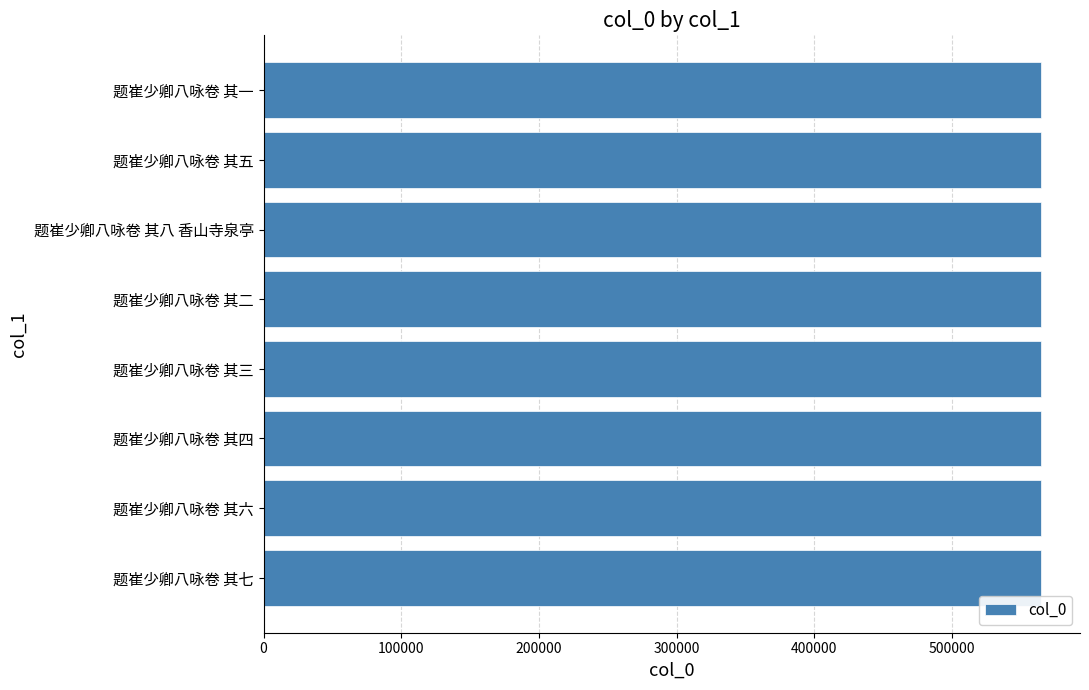

What is the sum of the values at 题崔少卿八咏卷 其六 and 题崔少卿八咏卷 其八 香山寺泉亭?

1129382